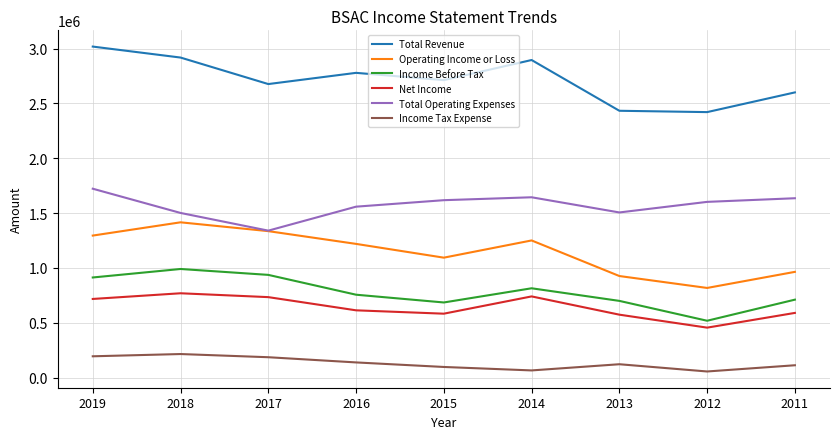

Is this an area chart (filled region under the line)?

No